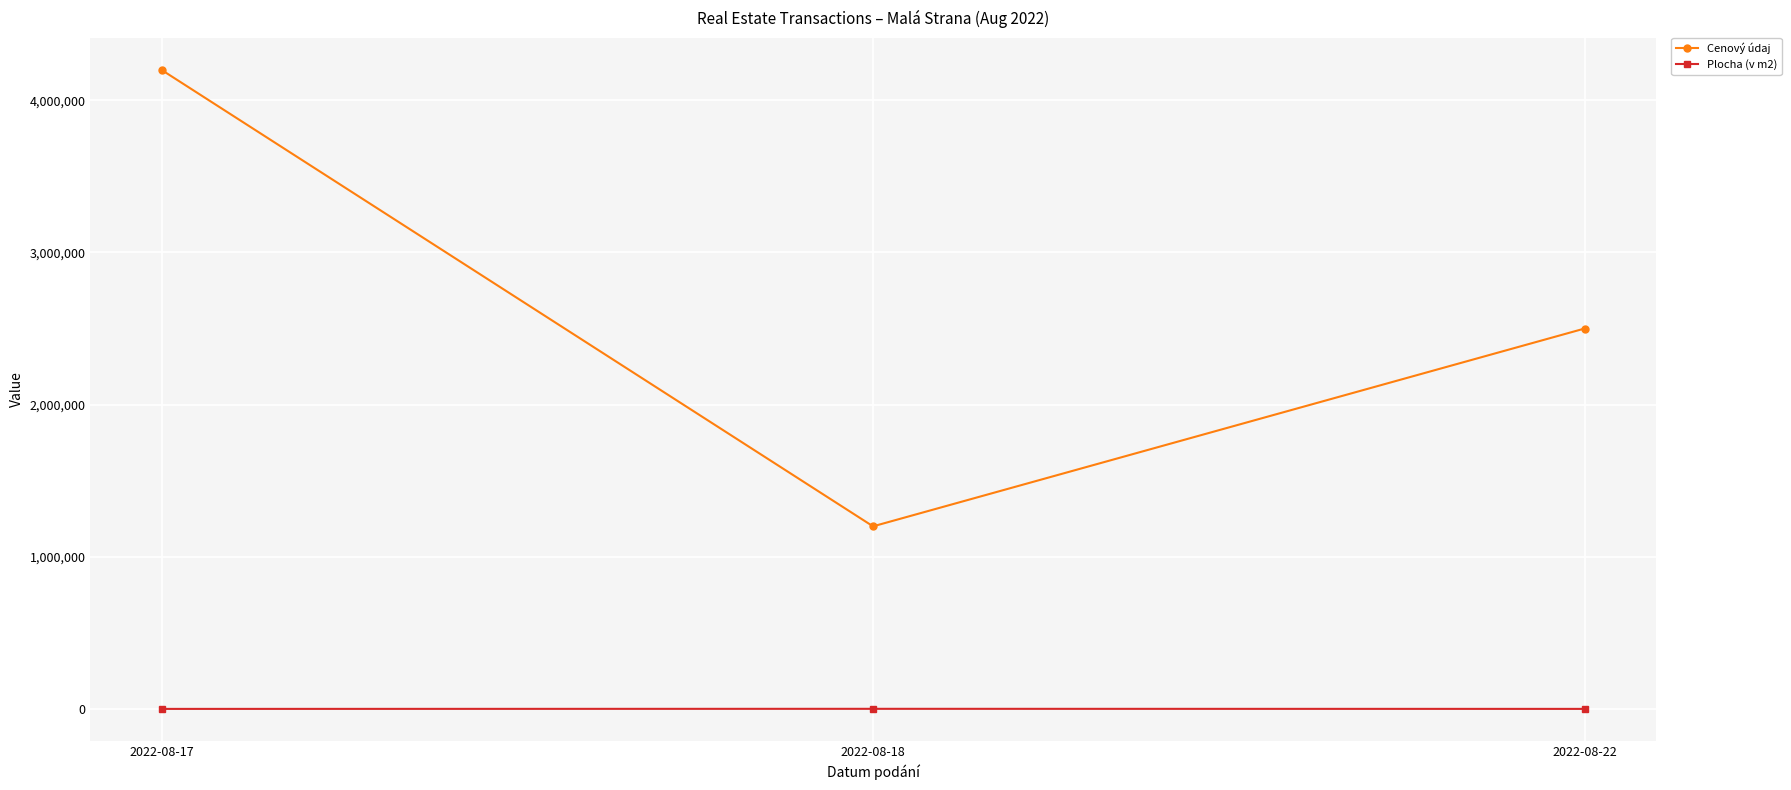

What is the value of the Cenový údaj point at the 2nd from the left?

1200000.0